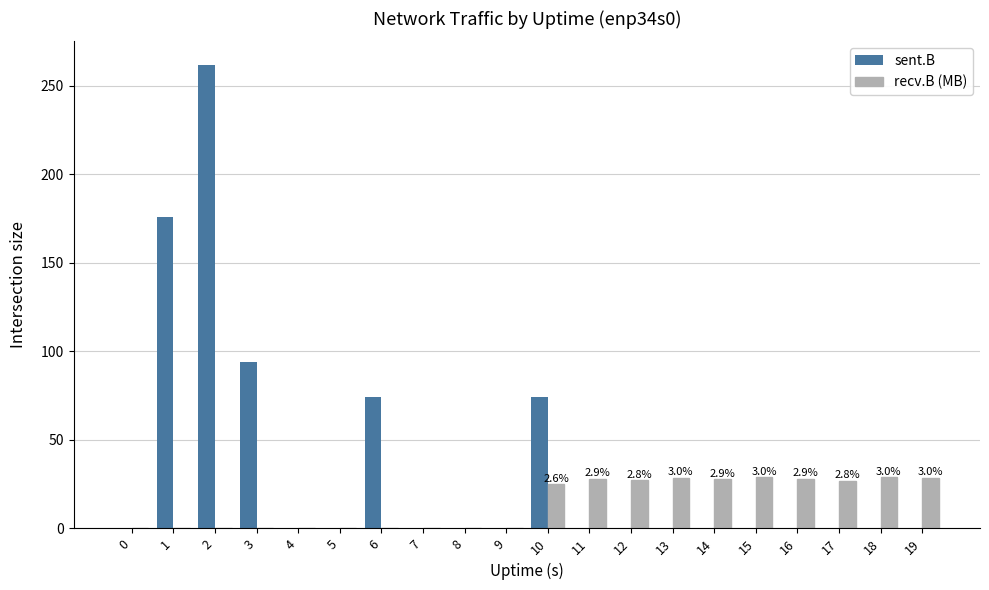

What is the difference between the recv.B (MB) values at 12 and 1?

27.1